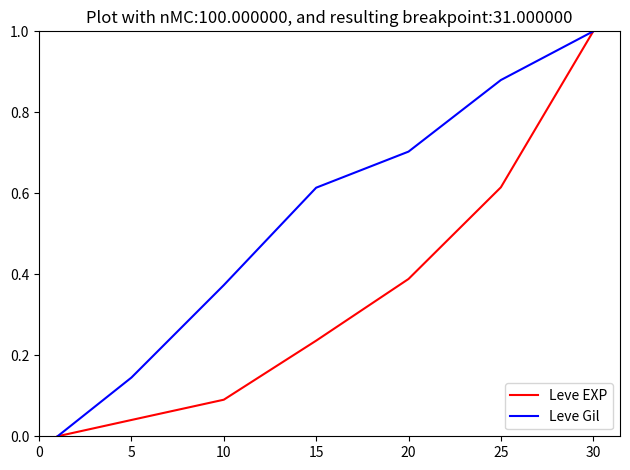

What is the highest value of the Leve Gil series?

1.0